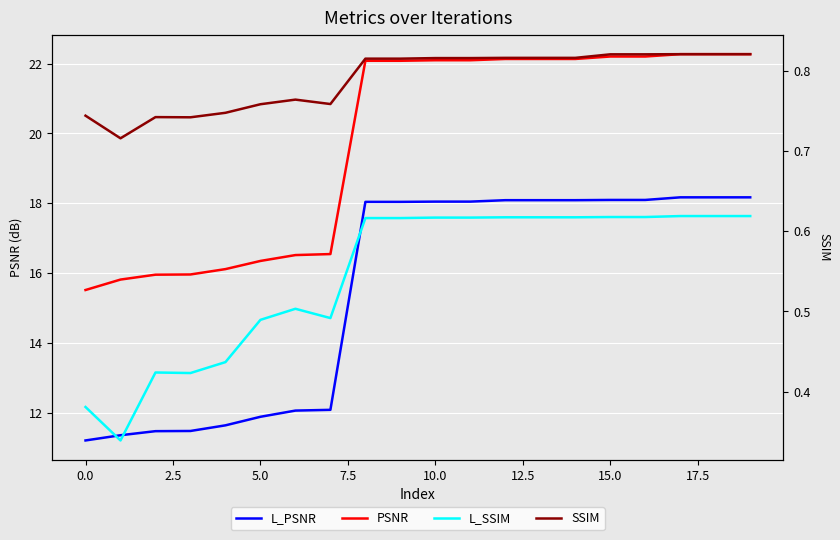

True or false: L_SSIM and SSIM intersect in this chart.

False